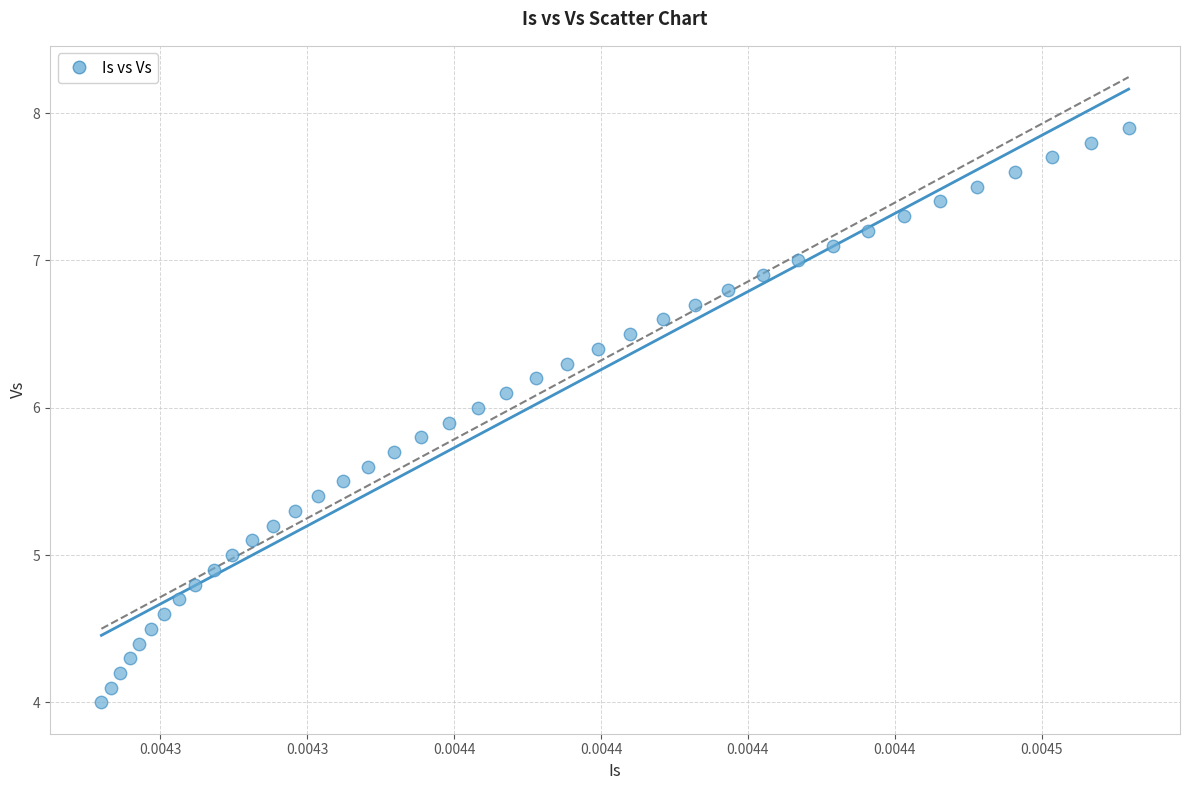

What is the range of Y values (max minus min)?

3.9